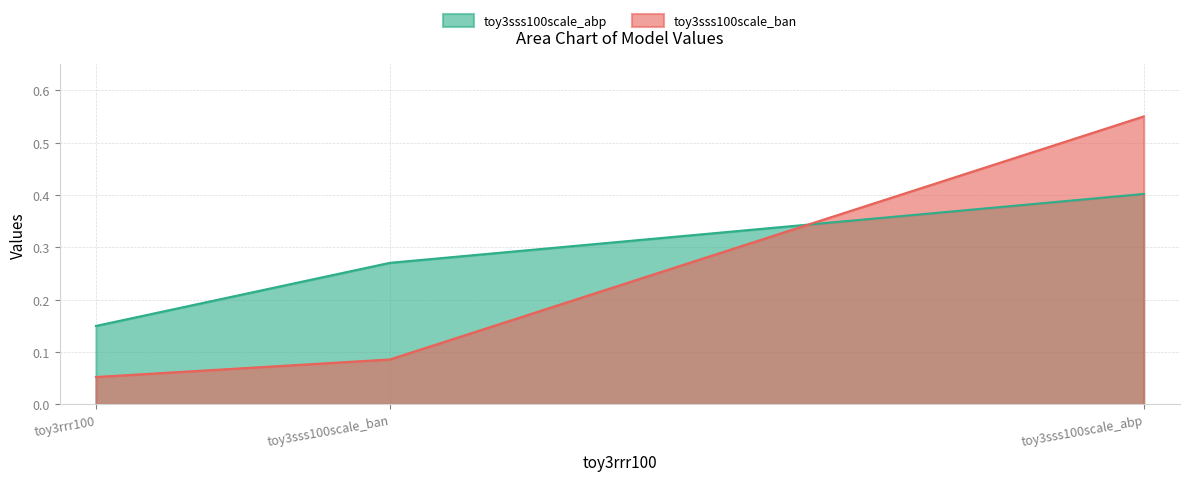

Is the value of toy3sss100scale_abp at toy3sss100scale_abp greater than the value of toy3sss100scale_ban at toy3sss100scale_ban?

Yes